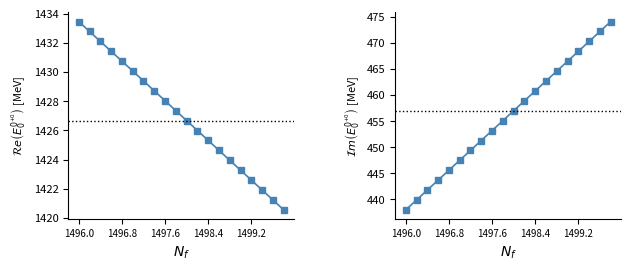

True or false: X and Y intersect in this chart.

False